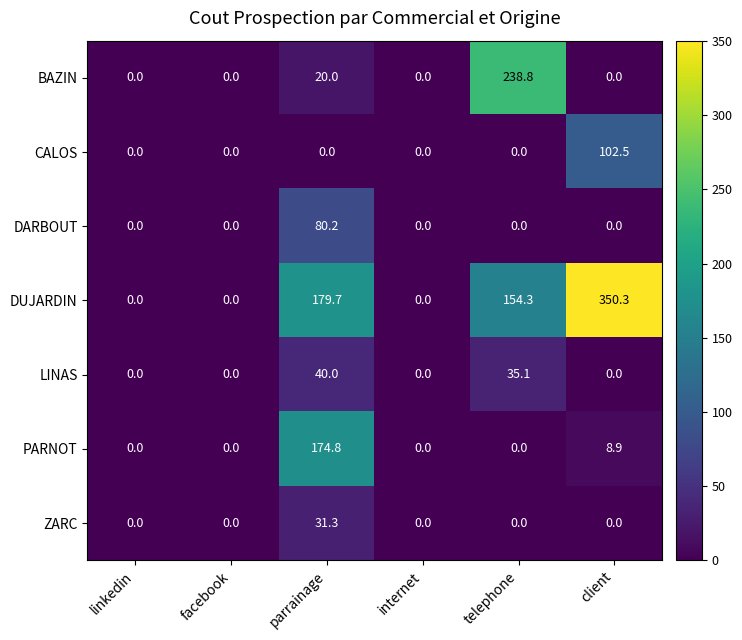

Which series has the widest spread of values?

DUJARDIN